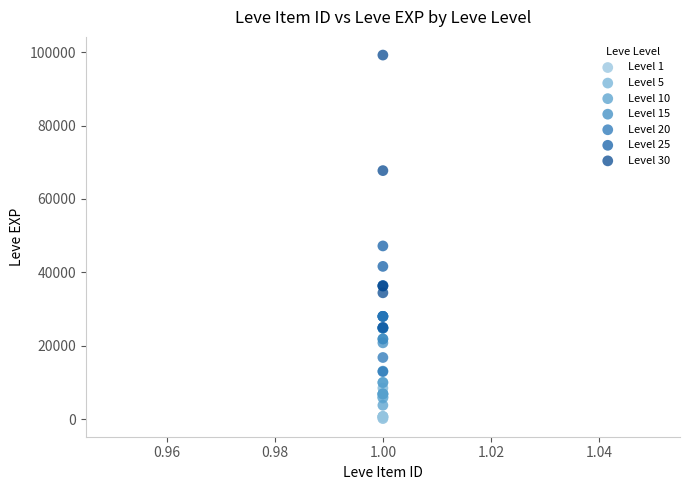

Which series contains the highest Y value?

Level 30